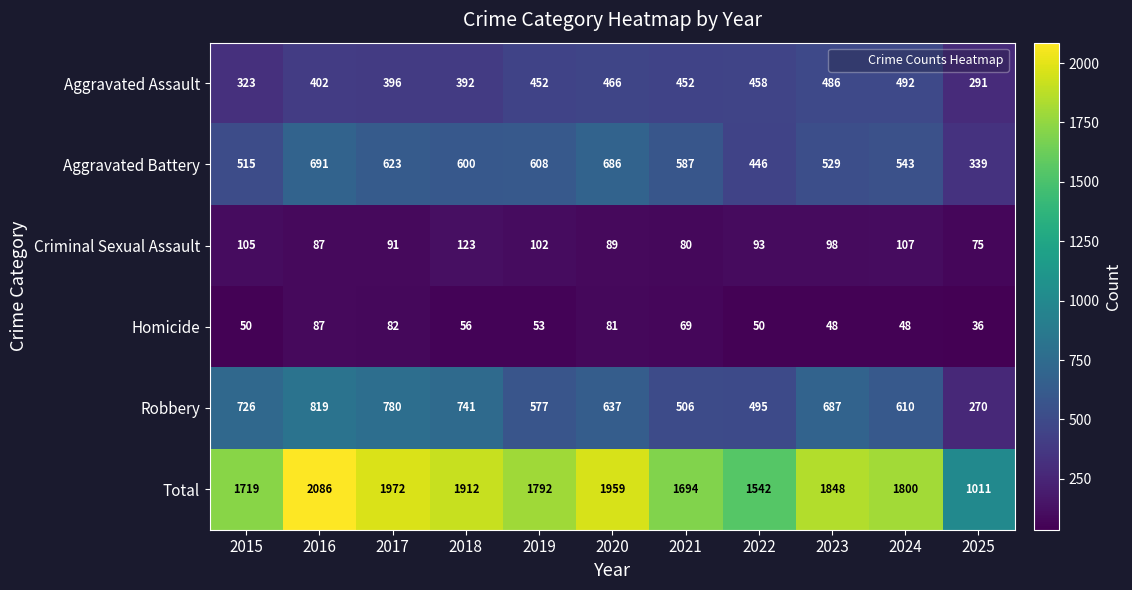

Count the number of categories in the chart.

11